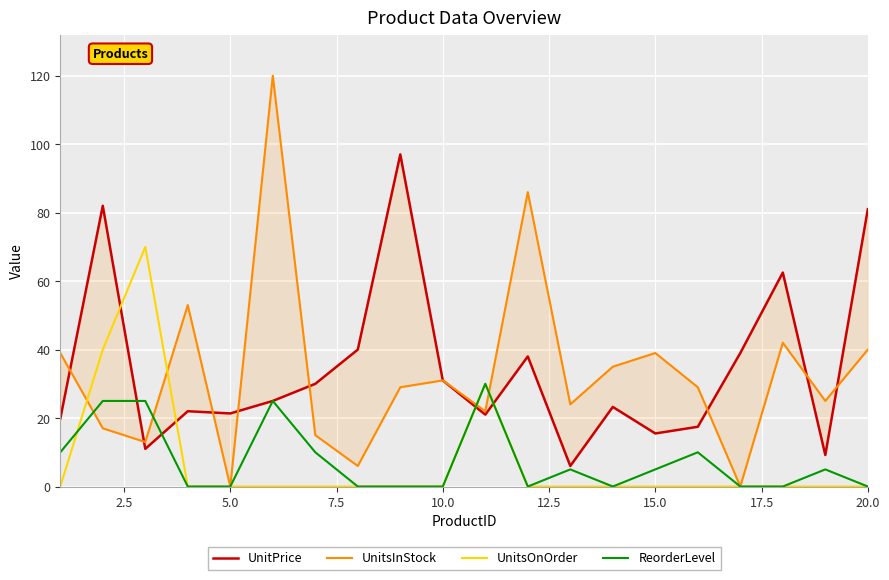

What is the highest value of the ReorderLevel series?

30